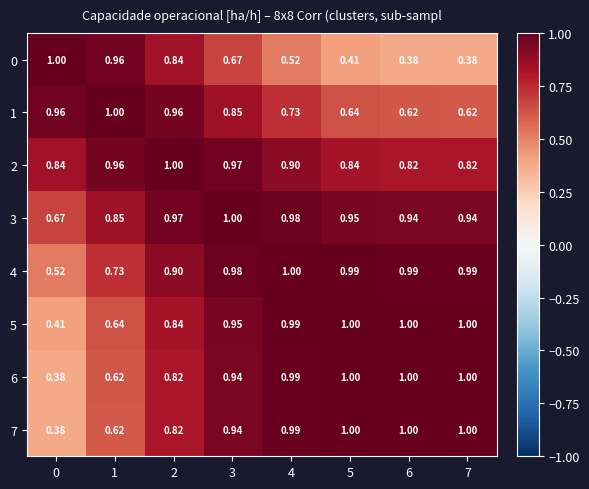

What is the total value across all series at 5?

6.8